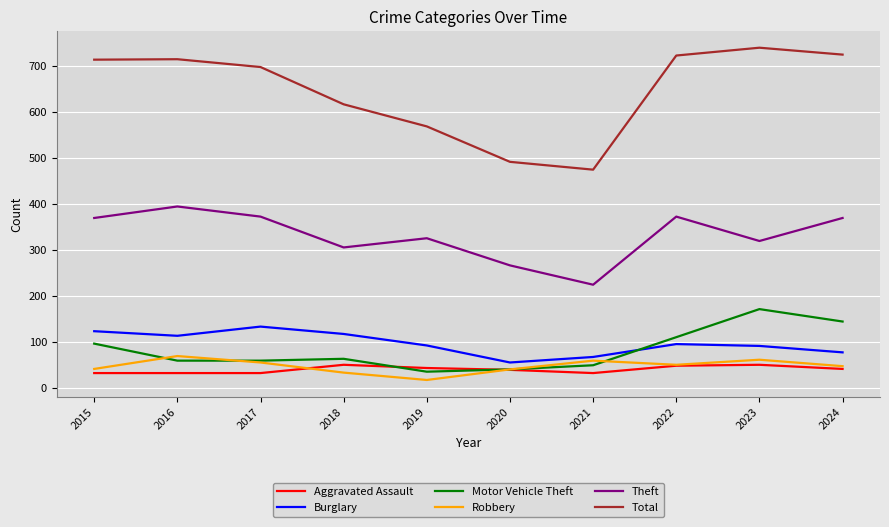

Between 2015 and 2020, which series saw the biggest shift?

Total